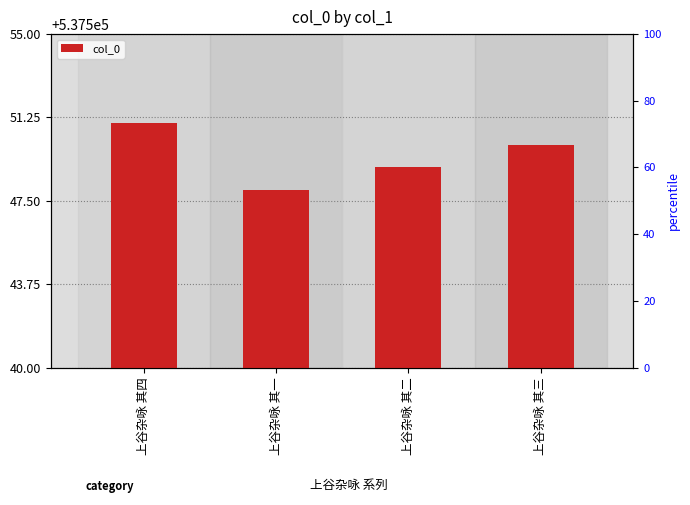

True or false: the data shows 537548 at 上谷杂咏 其一.

True